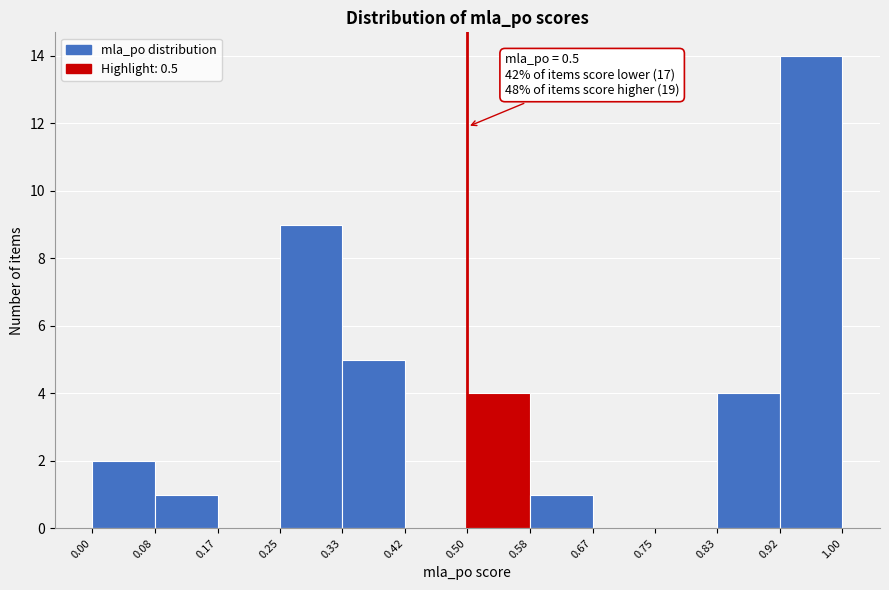

Which range on the x-axis has the tallest bar?

0.92 to 1.00